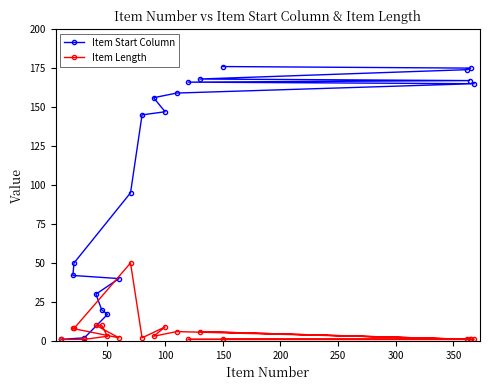

Which series has the largest range (max minus min)?

Item Start Column